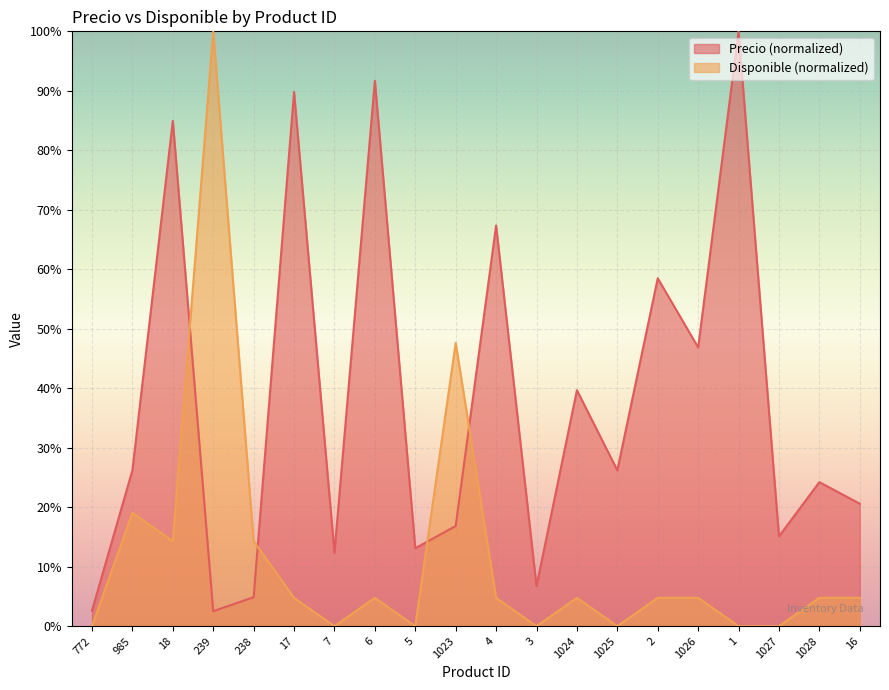

What is the maximum value for Disponible?

100.0